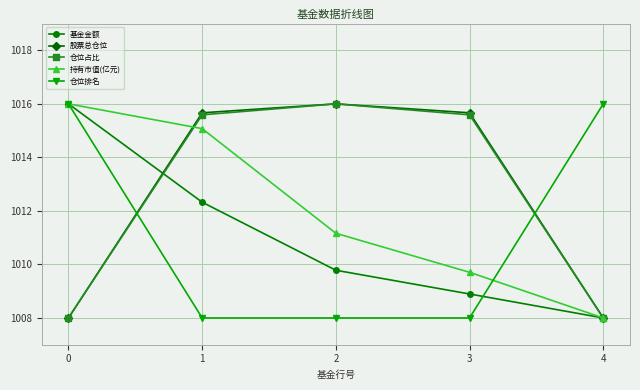

Is the value of 持有市值(亿元) at 3 greater than the value of 基金金额 at 3?

Yes